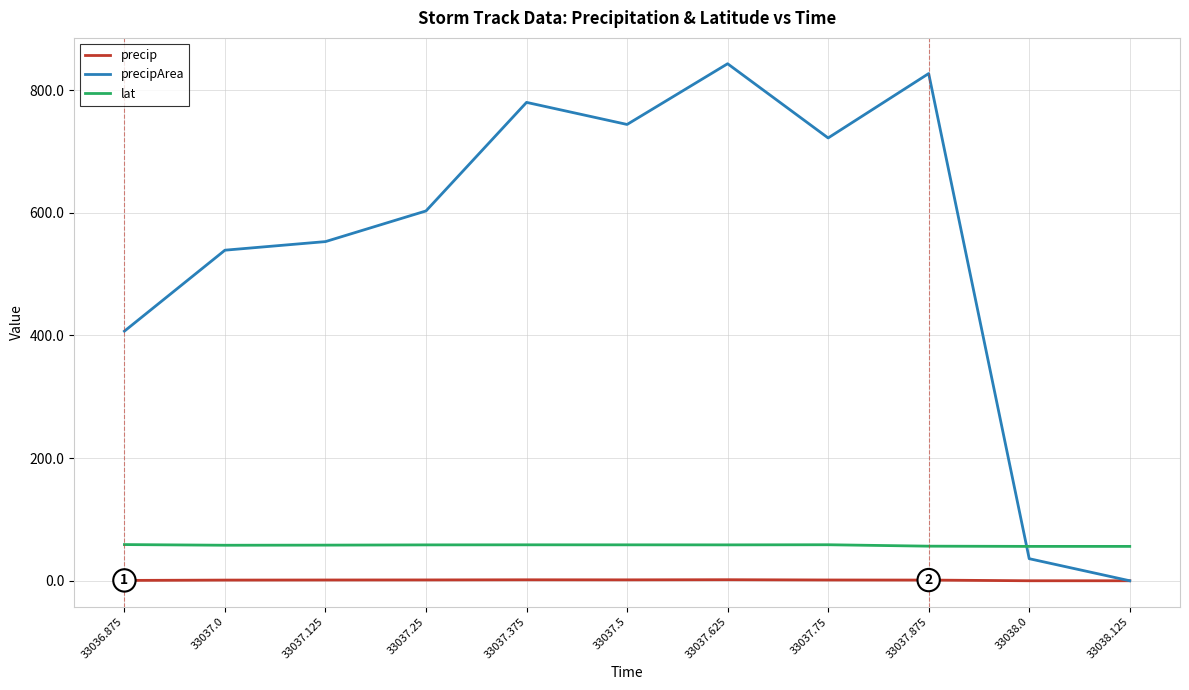

What value does the lat series have at 33038.125?

56.1